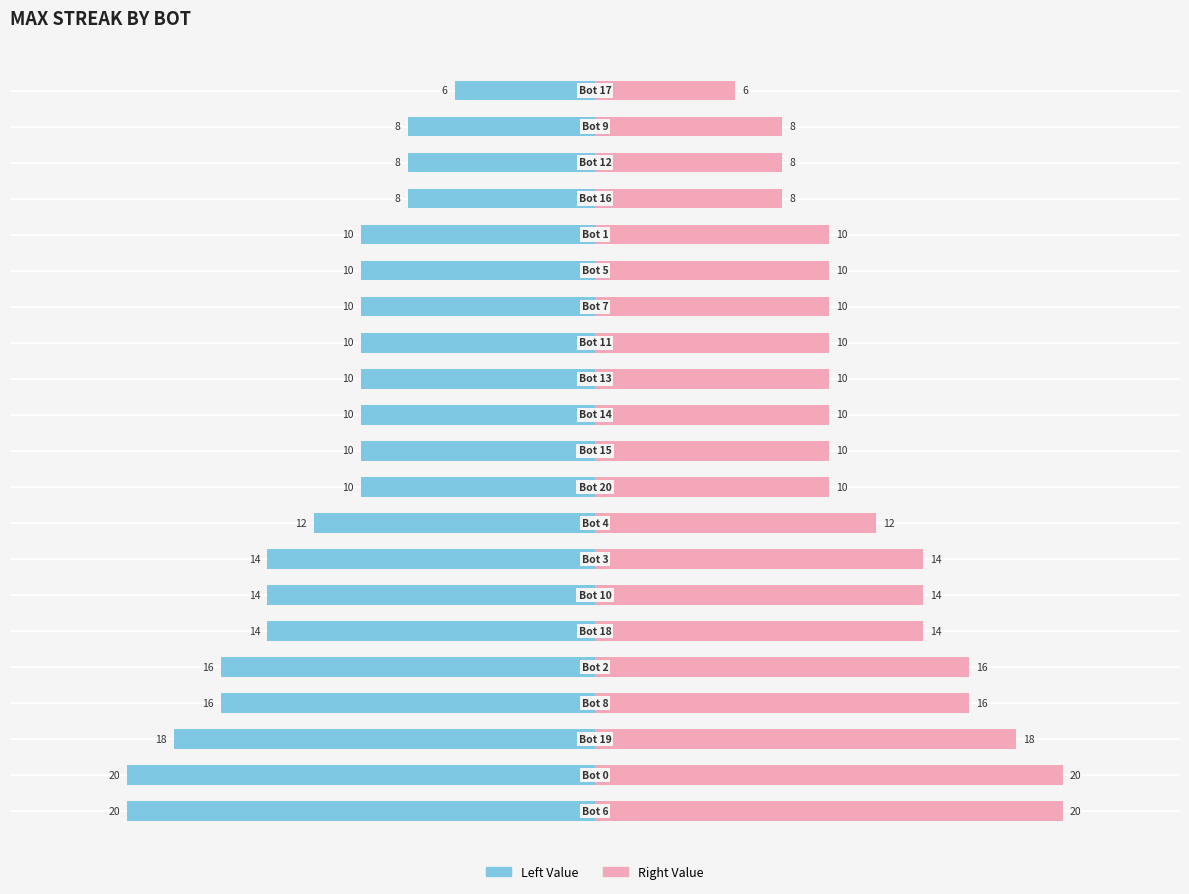

Count the Bot ID (right) values in the range 10 to 14.

12